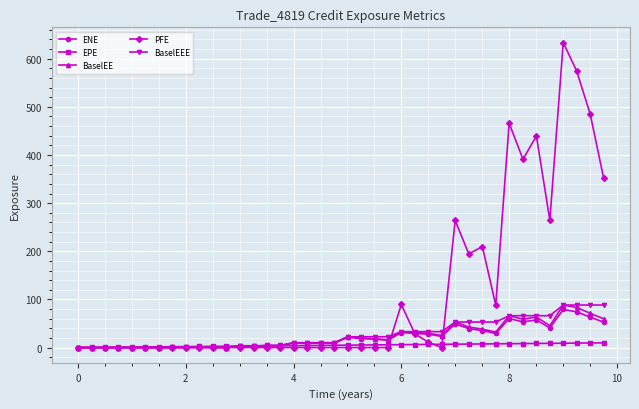

What is the maximum value shown in the chart?

633.5